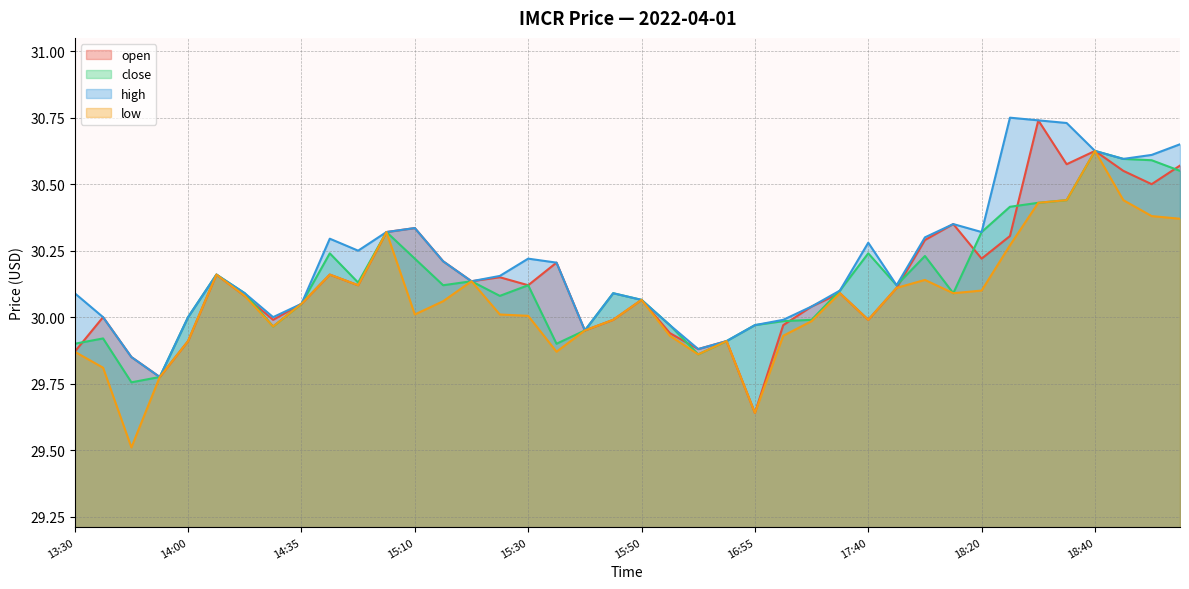

Reading left to right, what are all the values shown in this chart?

open: 13:30=29.9	13:35=30.0	13:40=29.9	13:50=29.8	14:00=29.9	14:10=30.2	14:15=30.1	14:30=30.0	14:35=30.1	14:45=30.2	15:00=30.1	15:05=30.3	15:10=30.3	15:15=30.2	15:20=30.1	15:25=30.1	15:30=30.1	15:35=30.2	15:40=29.9	15:45=30.0	15:50=30.1	15:55=29.9	16:45=29.9	16:50=29.9	16:55=29.6	17:00=30.0	17:15=30.0	17:20=30.1	17:40=30.0	18:00=30.1	18:05=30.3	18:15=30.4	18:20=30.2	18:25=30.3	18:30=30.7	18:35=30.6	18:40=30.6	18:45=30.6	18:50=30.5	18:55=30.6
close: 13:30=29.9	13:35=29.9	13:40=29.8	13:50=29.8	14:00=30.0	14:10=30.2	14:15=30.1	14:30=30.0	14:35=30.1	14:45=30.2	15:00=30.1	15:05=30.3	15:10=30.2	15:15=30.1	15:20=30.1	15:25=30.1	15:30=30.1	15:35=29.9	15:40=29.9	15:45=30.1	15:50=30.1	15:55=30.0	16:45=29.9	16:50=29.9	16:55=30.0	17:00=30.0	17:15=30.0	17:20=30.1	17:40=30.2	18:00=30.1	18:05=30.2	18:15=30.1	18:20=30.3	18:25=30.4	18:30=30.4	18:35=30.4	18:40=30.6	18:45=30.6	18:50=30.6	18:55=30.6
high: 13:30=30.1	13:35=30.0	13:40=29.9	13:50=29.8	14:00=30.0	14:10=30.2	14:15=30.1	14:30=30.0	14:35=30.1	14:45=30.3	15:00=30.2	15:05=30.3	15:10=30.3	15:15=30.2	15:20=30.1	15:25=30.2	15:30=30.2	15:35=30.2	15:40=29.9	15:45=30.1	15:50=30.1	15:55=30.0	16:45=29.9	16:50=29.9	16:55=30.0	17:00=30.0	17:15=30.0	17:20=30.1	17:40=30.3	18:00=30.1	18:05=30.3	18:15=30.4	18:20=30.3	18:25=30.8	18:30=30.7	18:35=30.7	18:40=30.6	18:45=30.6	18:50=30.6	18:55=30.6
low: 13:30=29.9	13:35=29.8	13:40=29.5	13:50=29.8	14:00=29.9	14:10=30.2	14:15=30.1	14:30=30.0	14:35=30.1	14:45=30.2	15:00=30.1	15:05=30.3	15:10=30.0	15:15=30.1	15:20=30.1	15:25=30.0	15:30=30.0	15:35=29.9	15:40=29.9	15:45=30.0	15:50=30.1	15:55=29.9	16:45=29.9	16:50=29.9	16:55=29.6	17:00=29.9	17:15=30.0	17:20=30.1	17:40=30.0	18:00=30.1	18:05=30.1	18:15=30.1	18:20=30.1	18:25=30.3	18:30=30.4	18:35=30.4	18:40=30.6	18:45=30.4	18:50=30.4	18:55=30.4